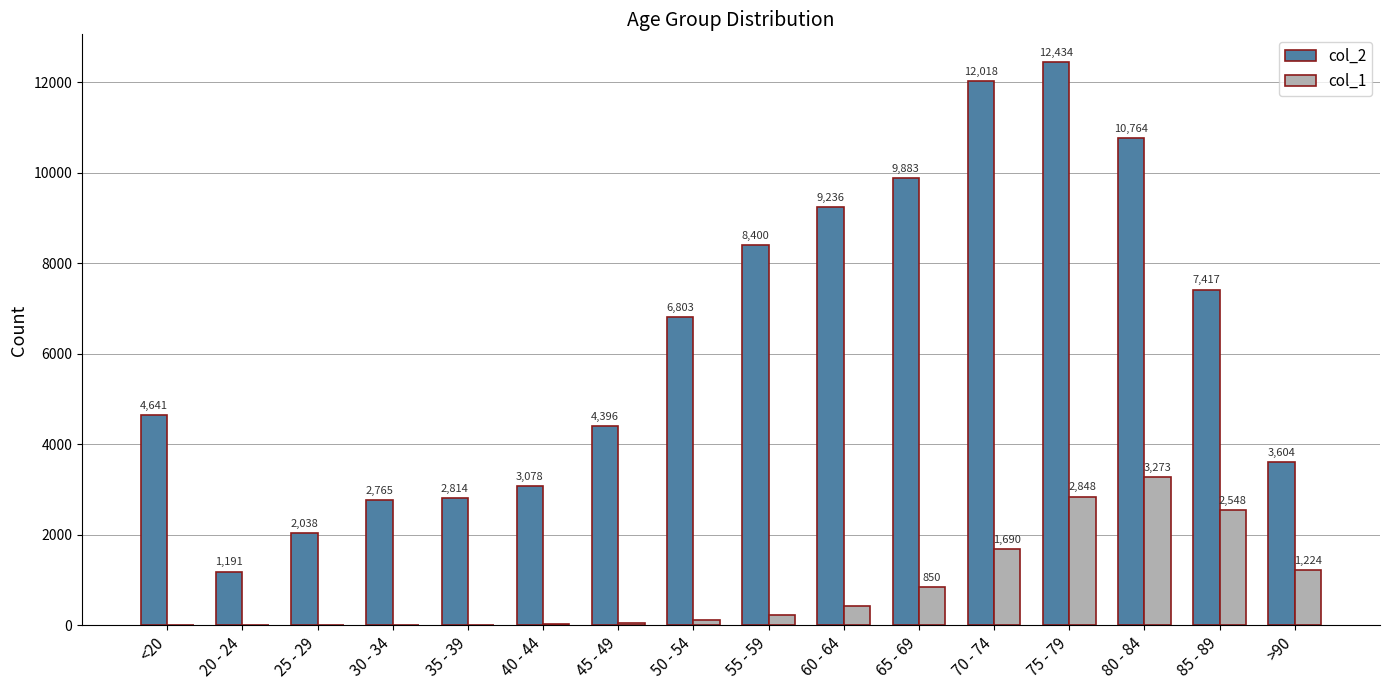

At which label is col_1 closest to 1638?

70 - 74